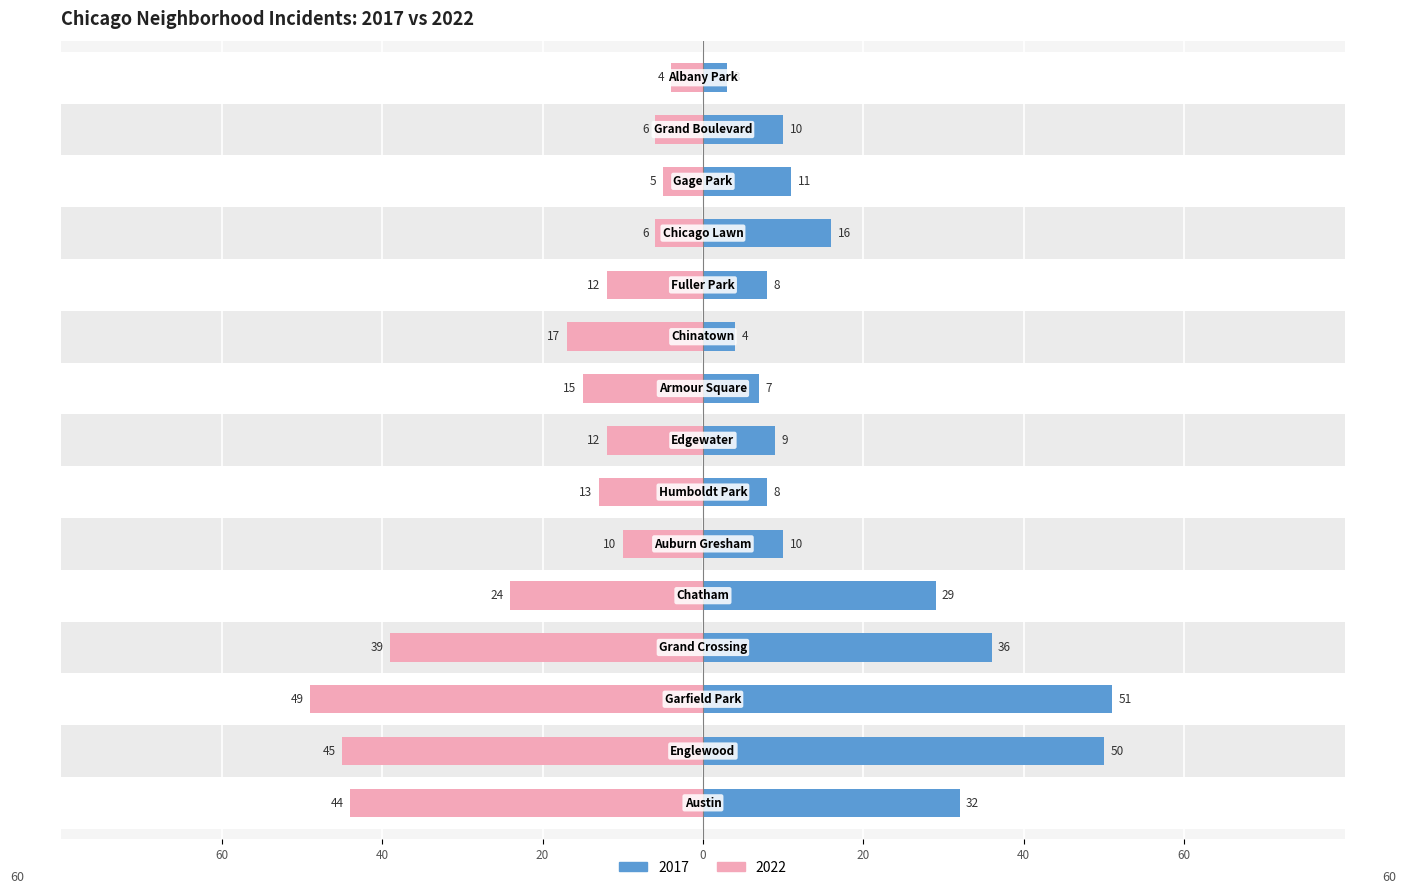

True or false: 2017 has a value of 3 at Albany Park.

True